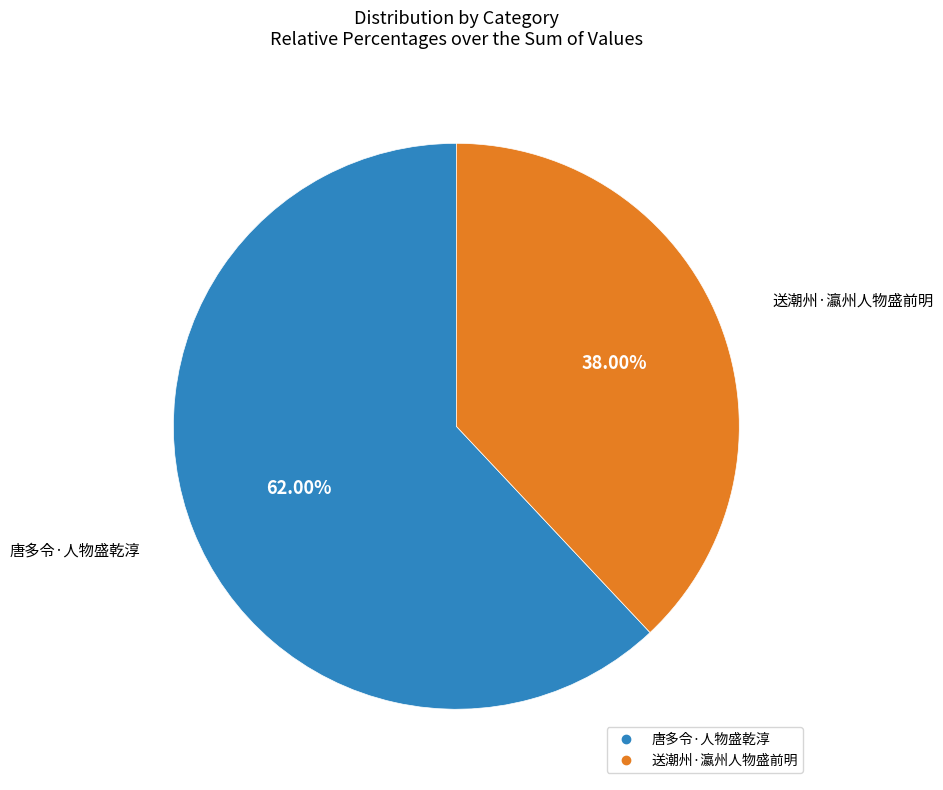

What percentage is the 送潮州·瀛州人物盛前明 slice, to the nearest percent?

38%